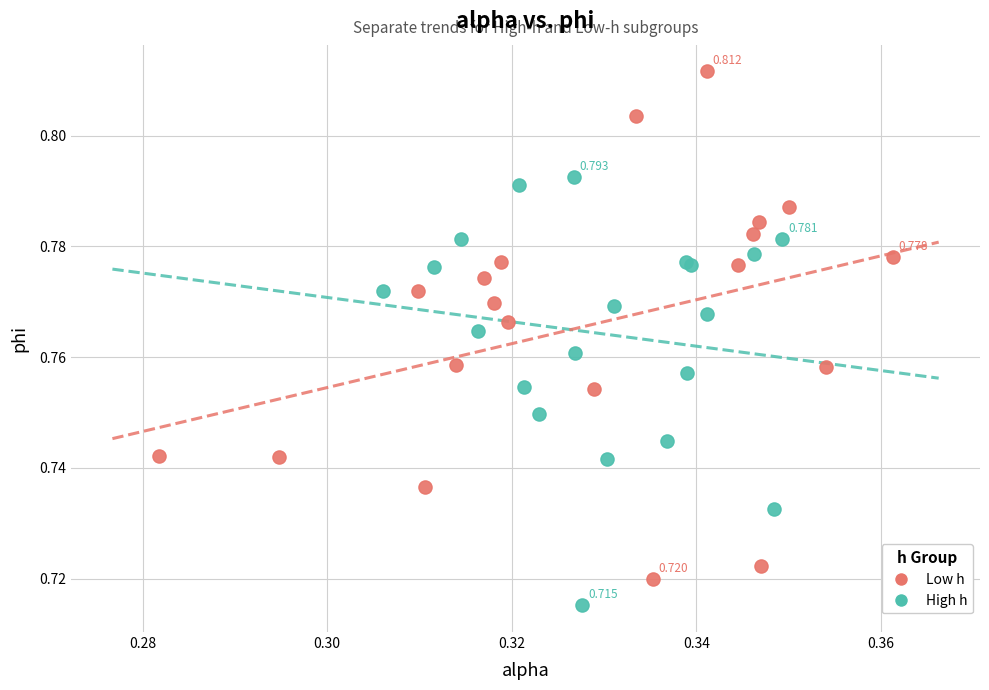

Which series contains the highest Y value?

Low h